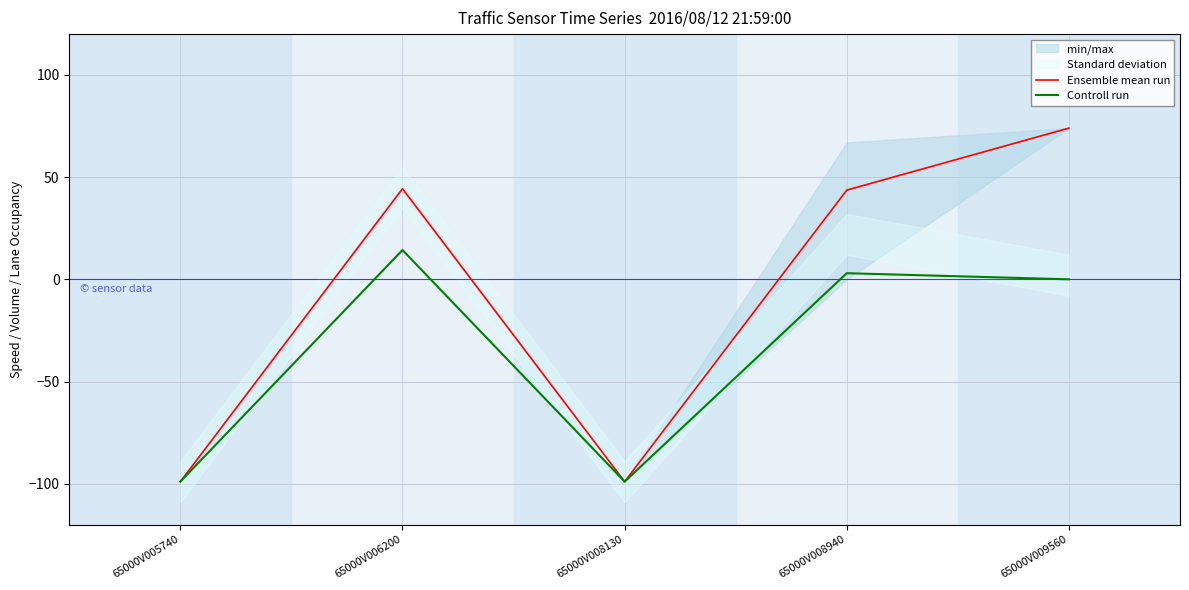

List the labels in order of Ensemble mean run value, largest first.

65000V009560, 65000V006200, 65000V008940, 65000V005740, 65000V008130